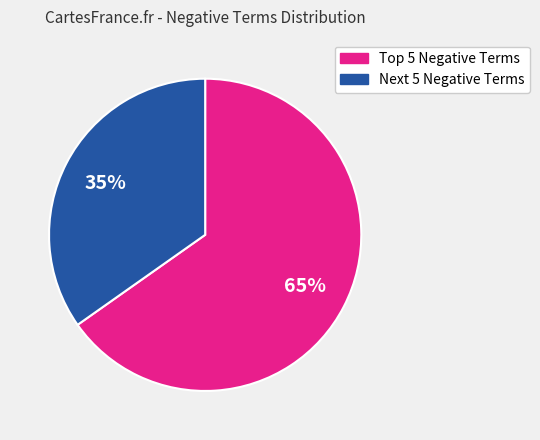

To the nearest percent, what is the average slice percentage?

50%